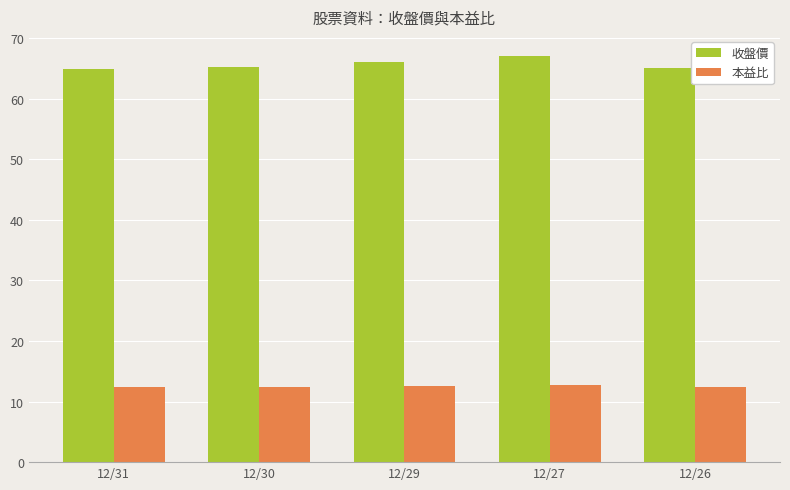

How many bars are there in each group?

2